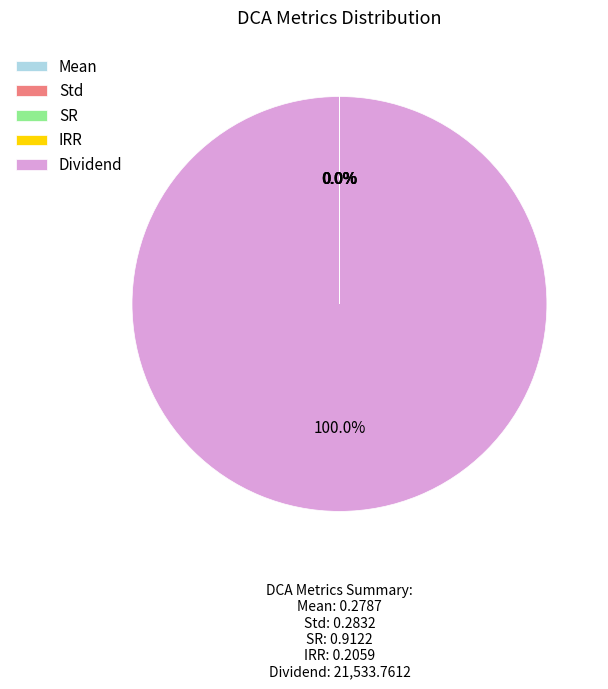

Which category accounts for the majority?

Dividend